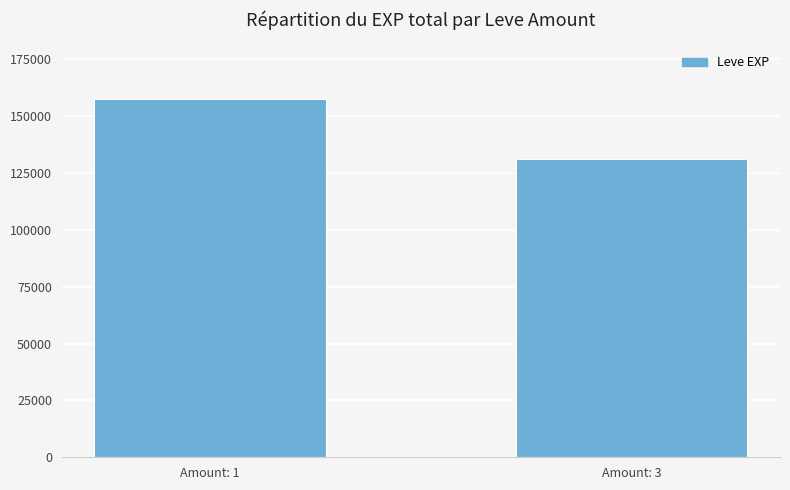

Count the values in the range 131330 to 157590.

2